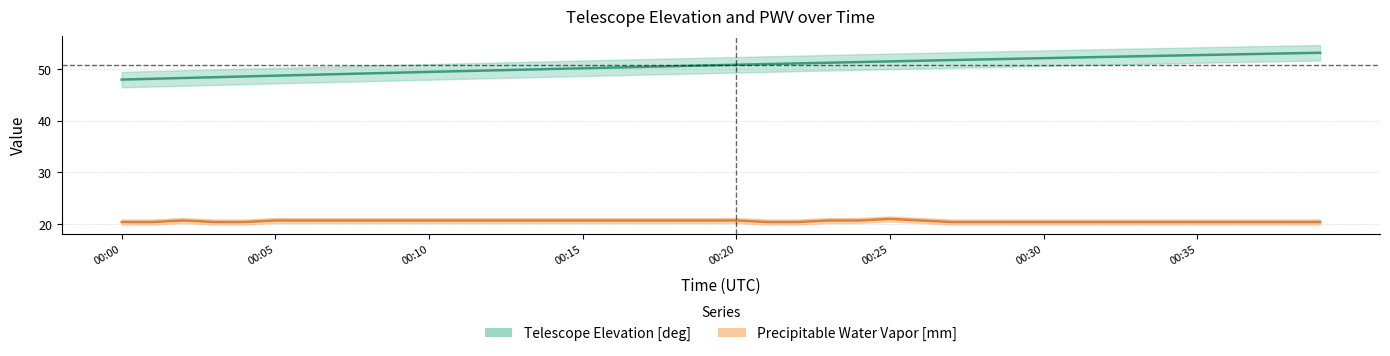

True or false: Precipitable Water Vapor [mm] has a value of 32.6 at 00:22.

False